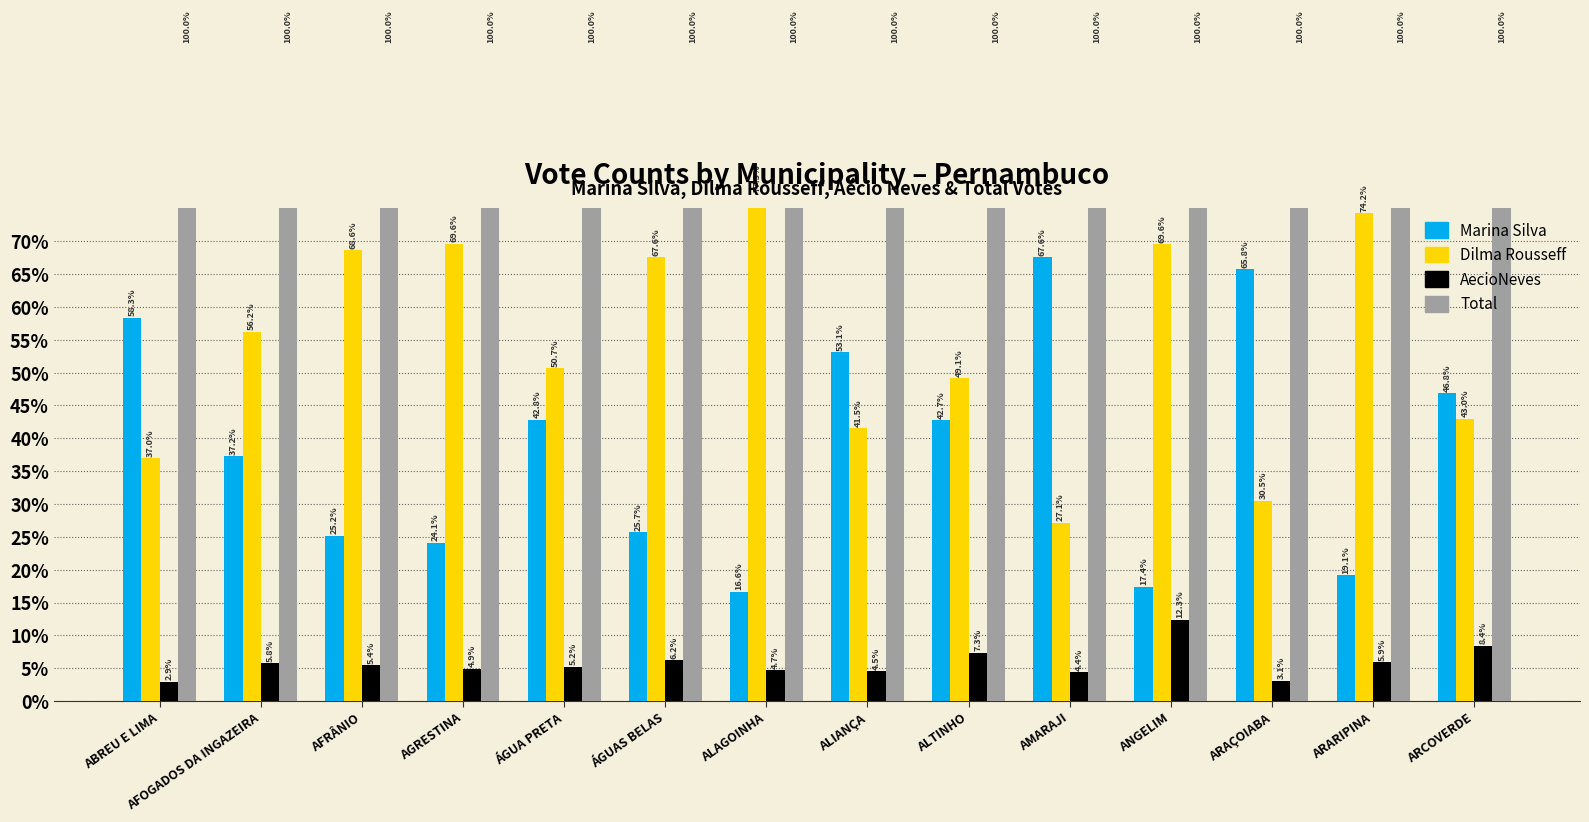

Is the value of AecioNeves at ANGELIM greater than the value of Total at AGRESTINA?

No